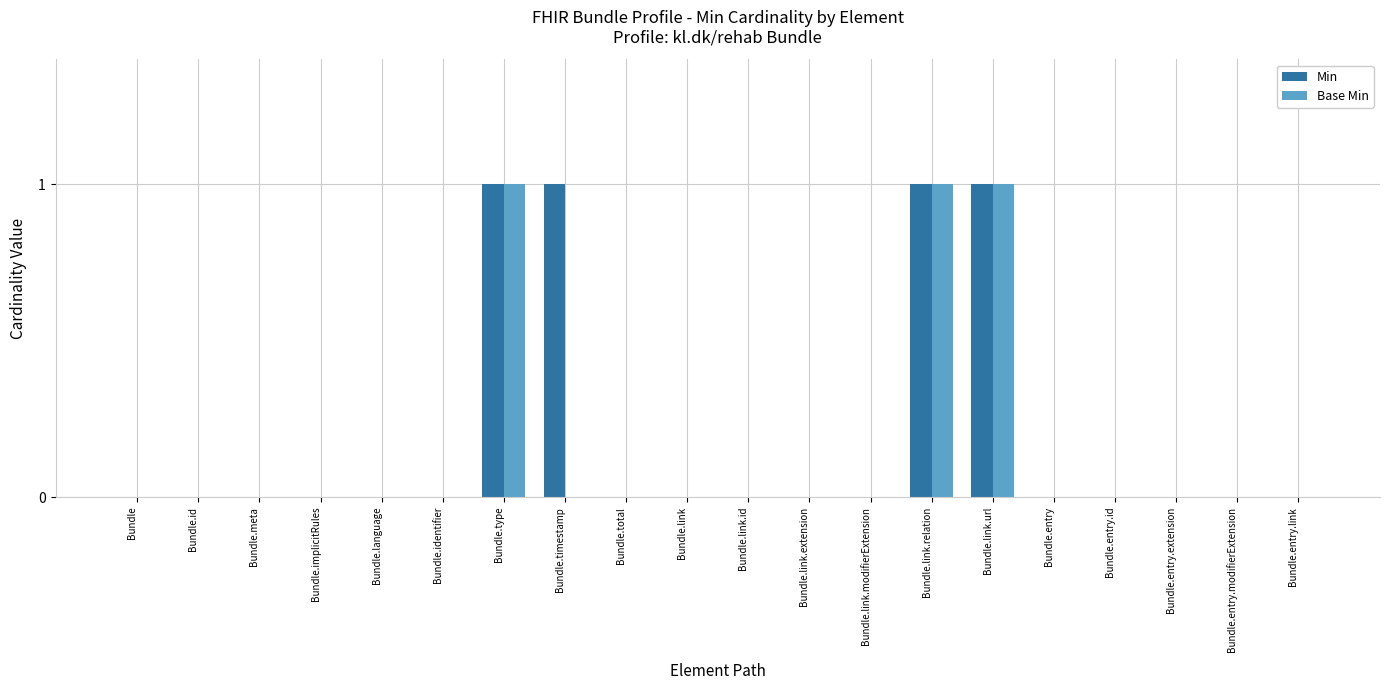

What is the sum of all Min values?

4